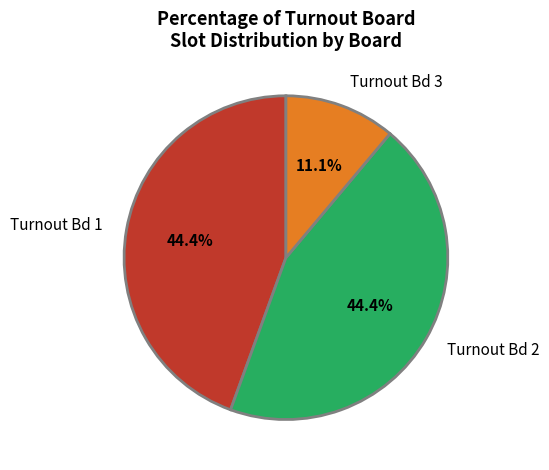

Count the number of slices in the pie.

3